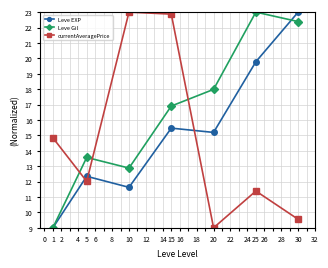

What is the value of the Leve Gil point at the 2nd from the left?

13.6